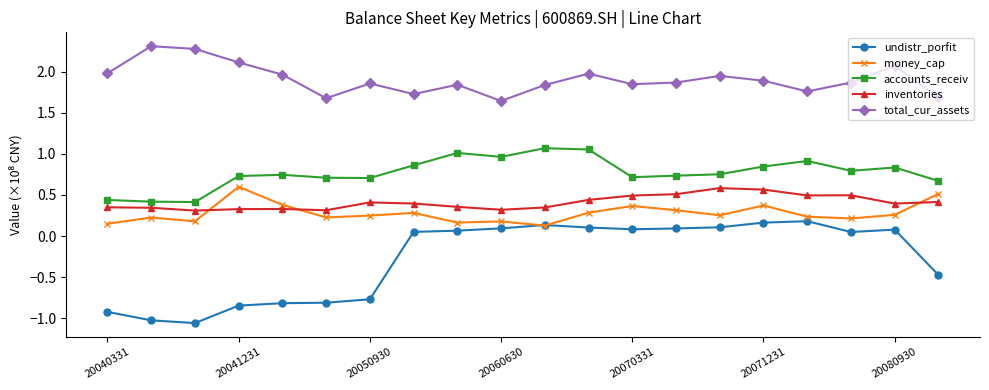

Which series has the widest spread of values?

undistr_porfit